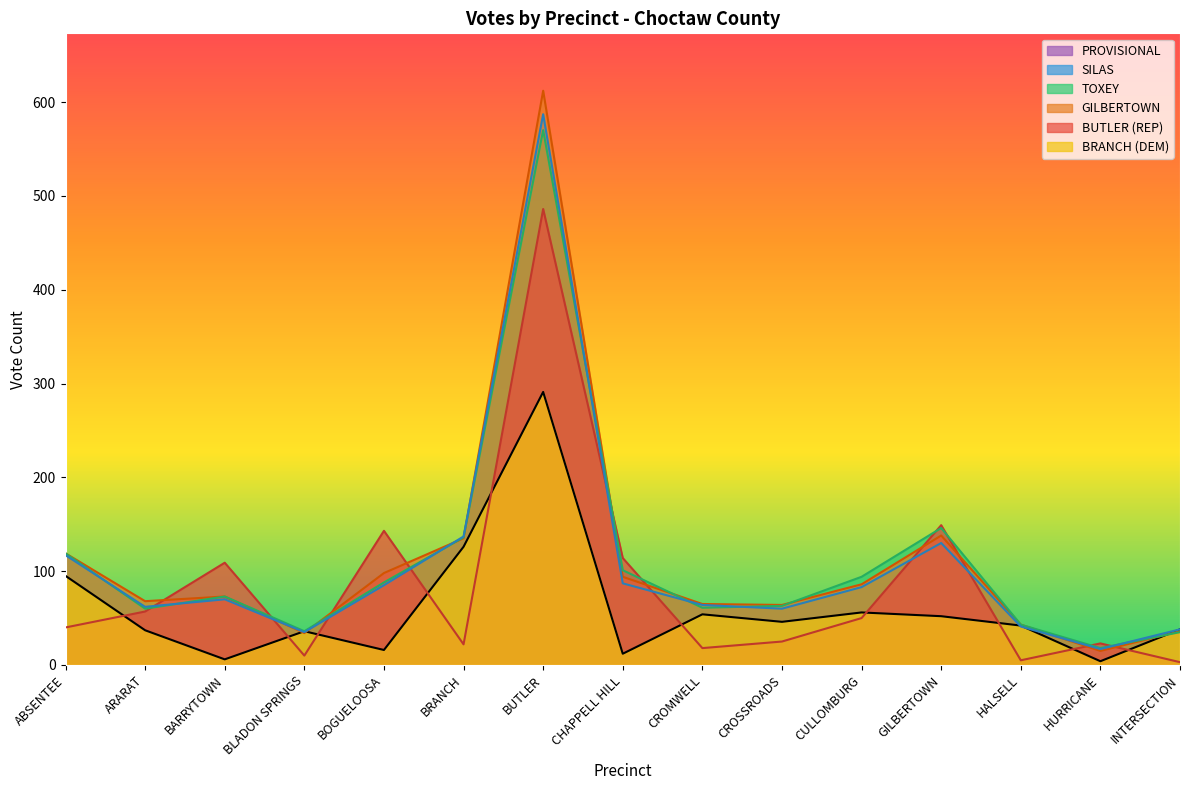

True or false: PROVISIONAL has a value of 0 at 8.

True